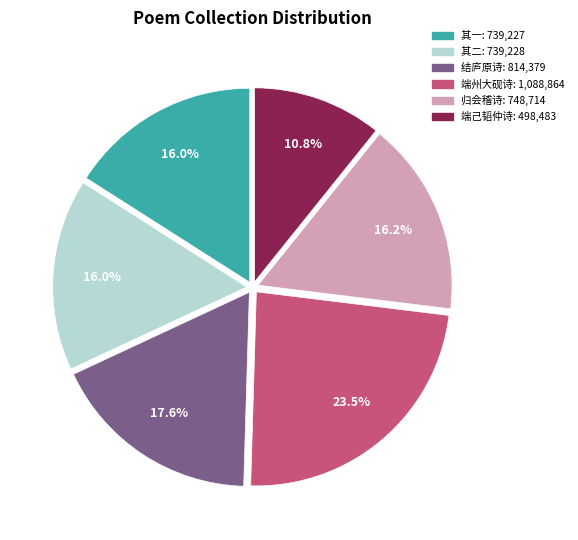

Is there a majority slice in this chart?

No